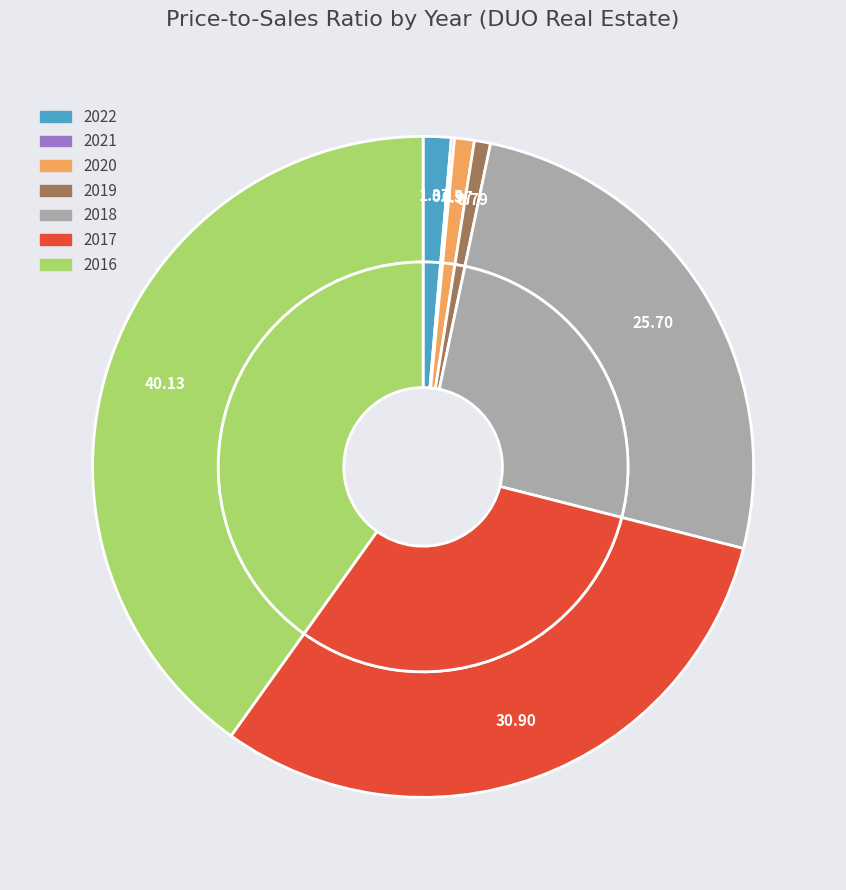

Combined, do 2017 and 2019 account for over 50%?

No